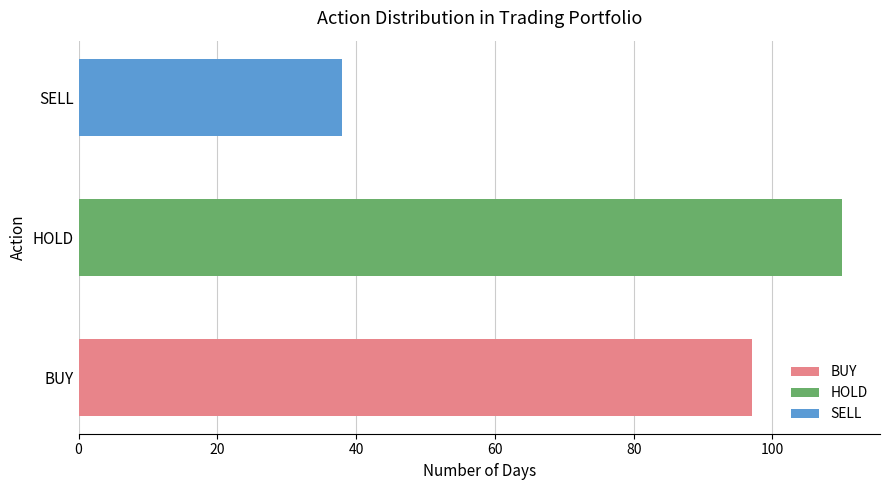

What is the difference between the values at BUY and HOLD?

13